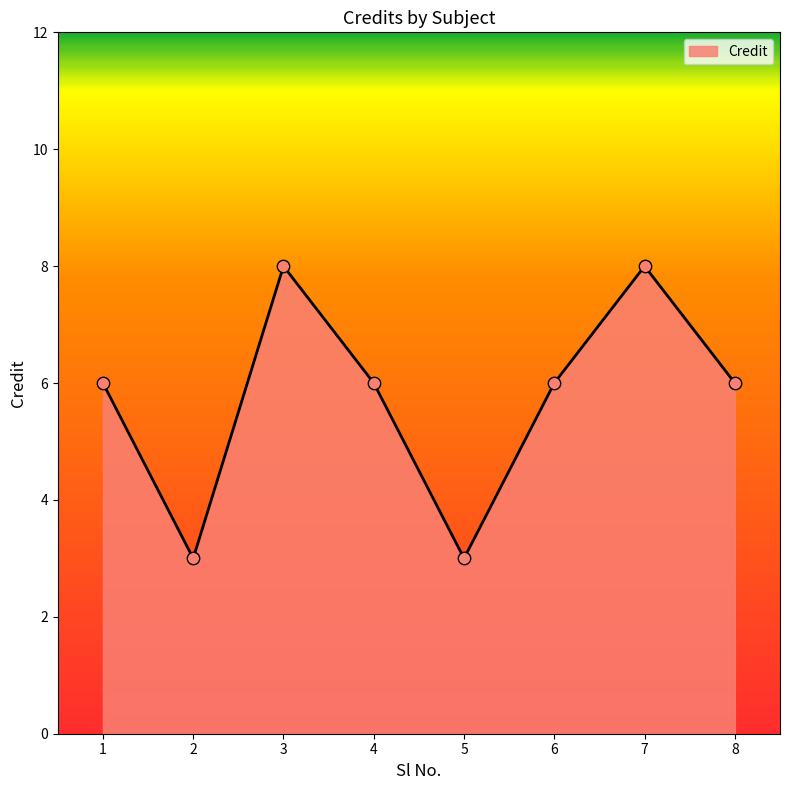

Which has a higher value, 8 or 5?

8